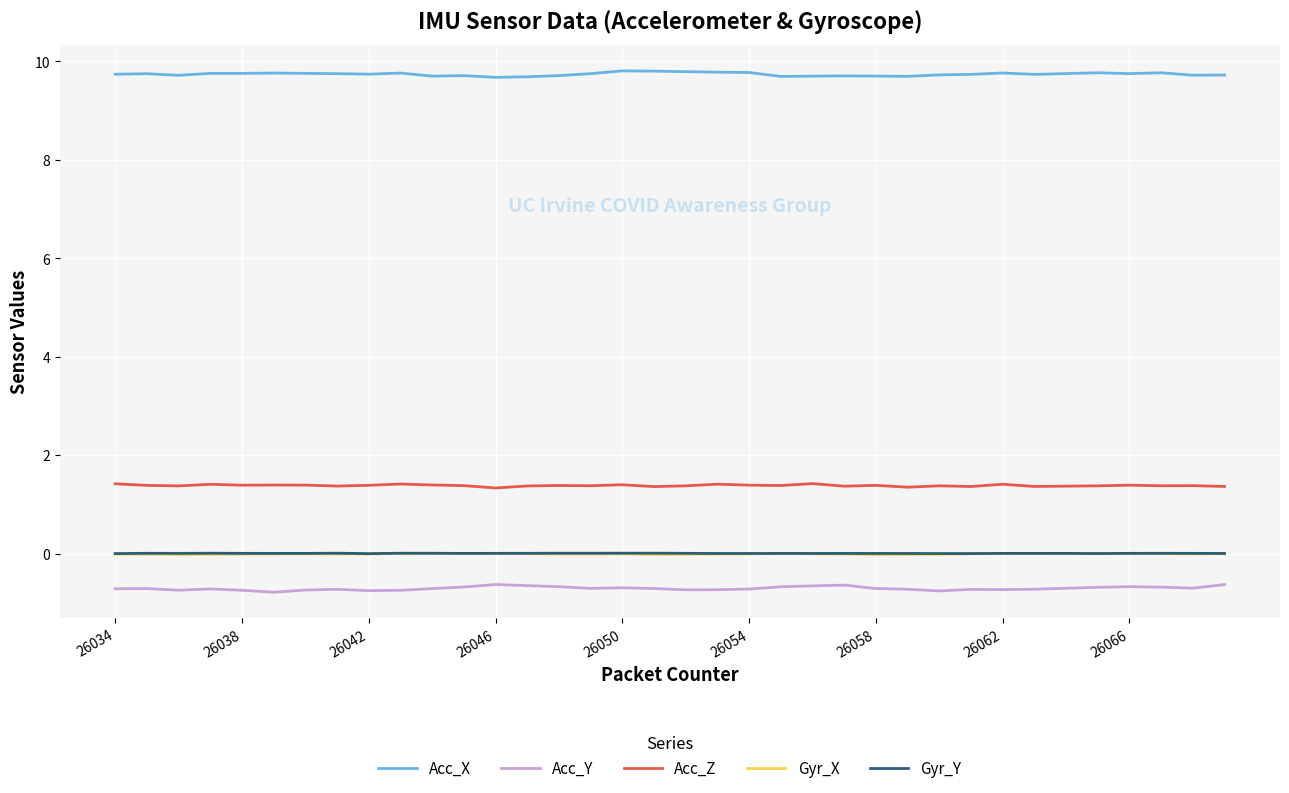

Which series has the largest total across all categories?

Acc_X